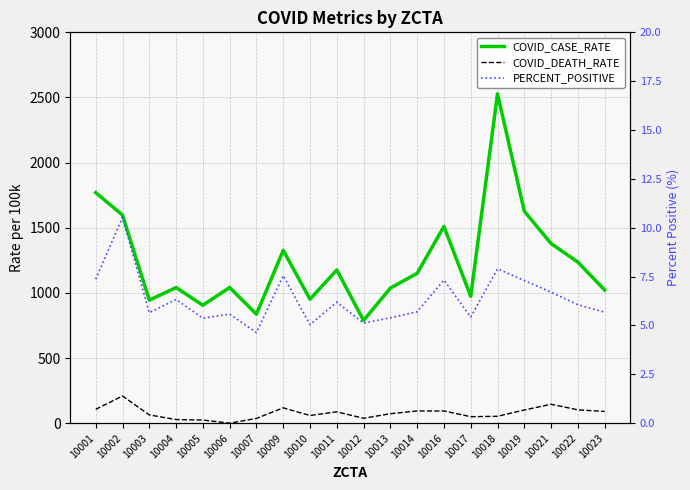

Is it true that PERCENT_POSITIVE equals 3.9 at 10014?

False